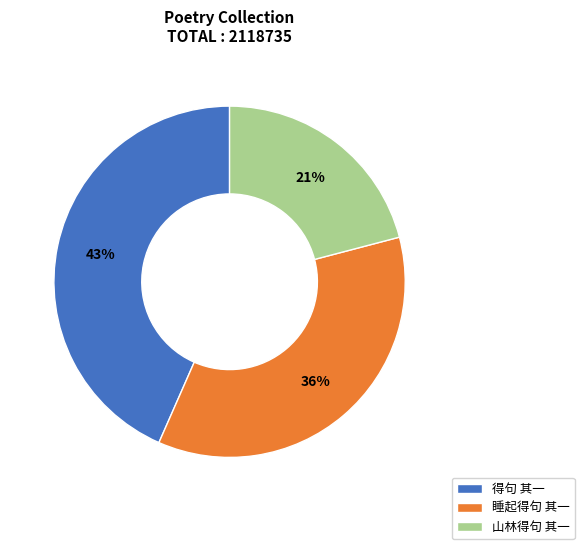

To the nearest percent, what is the combined percentage of 得句 其一 and 睡起得句 其一?

79%